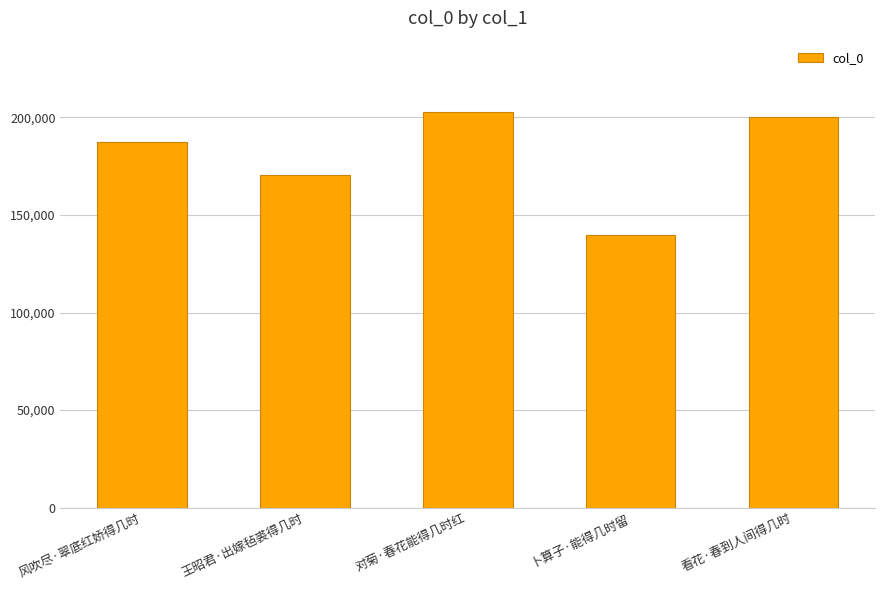

Reading left to right, extract all data points from this chart.

187400	170565	202850	139591	200012